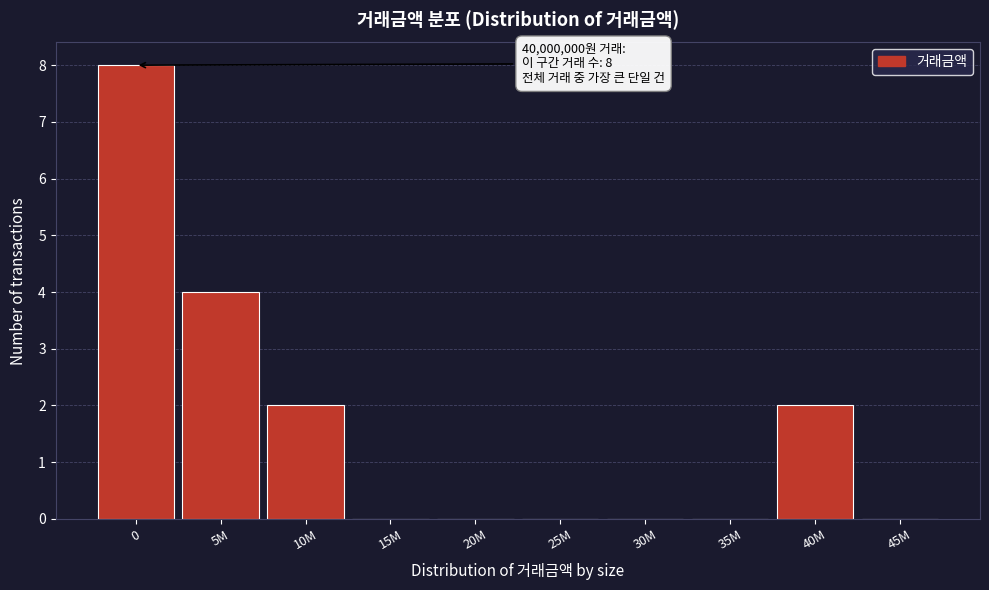

Reading left to right, transcribe all the data shown in this chart.

0=8	5M=4	10M=2	15M=0	20M=0	25M=0	30M=0	35M=0	40M=2	45M=0